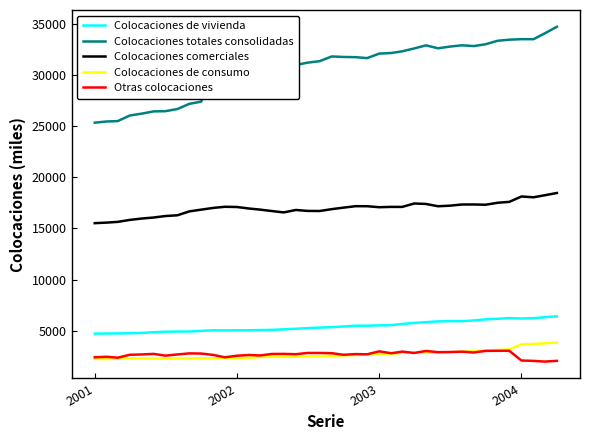

What is the highest value of the Colocaciones comerciales series?

18474